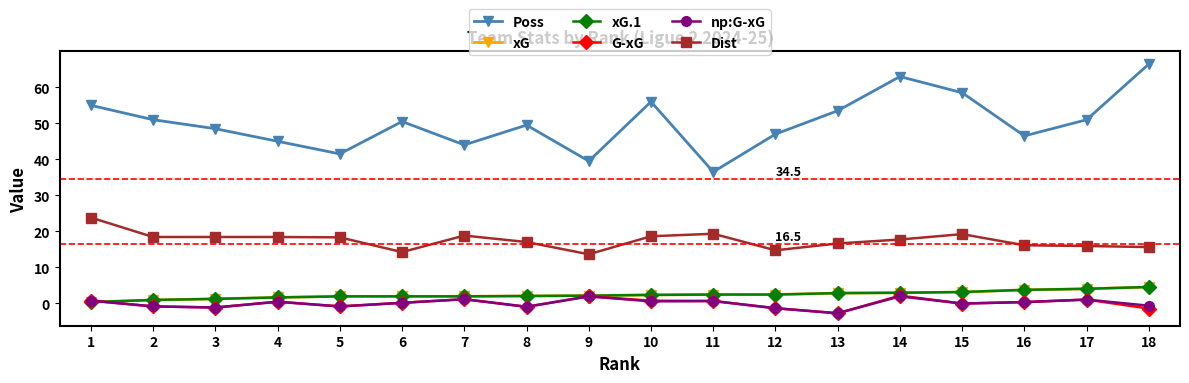

Is the value of G-xG at 8 greater than the value of xG.1 at 3?

No